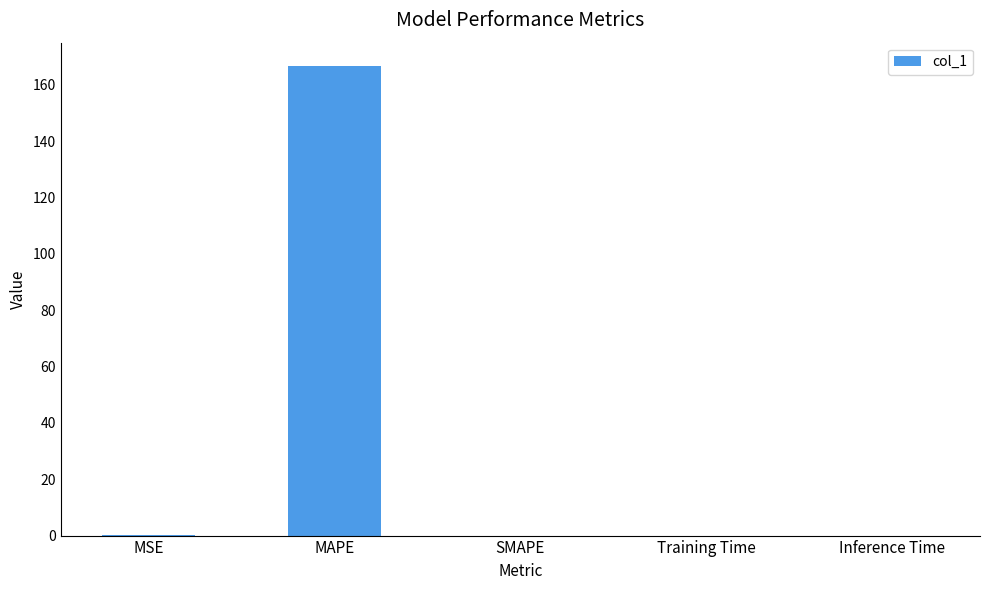

True or false: the data shows 0.0 at SMAPE.

True